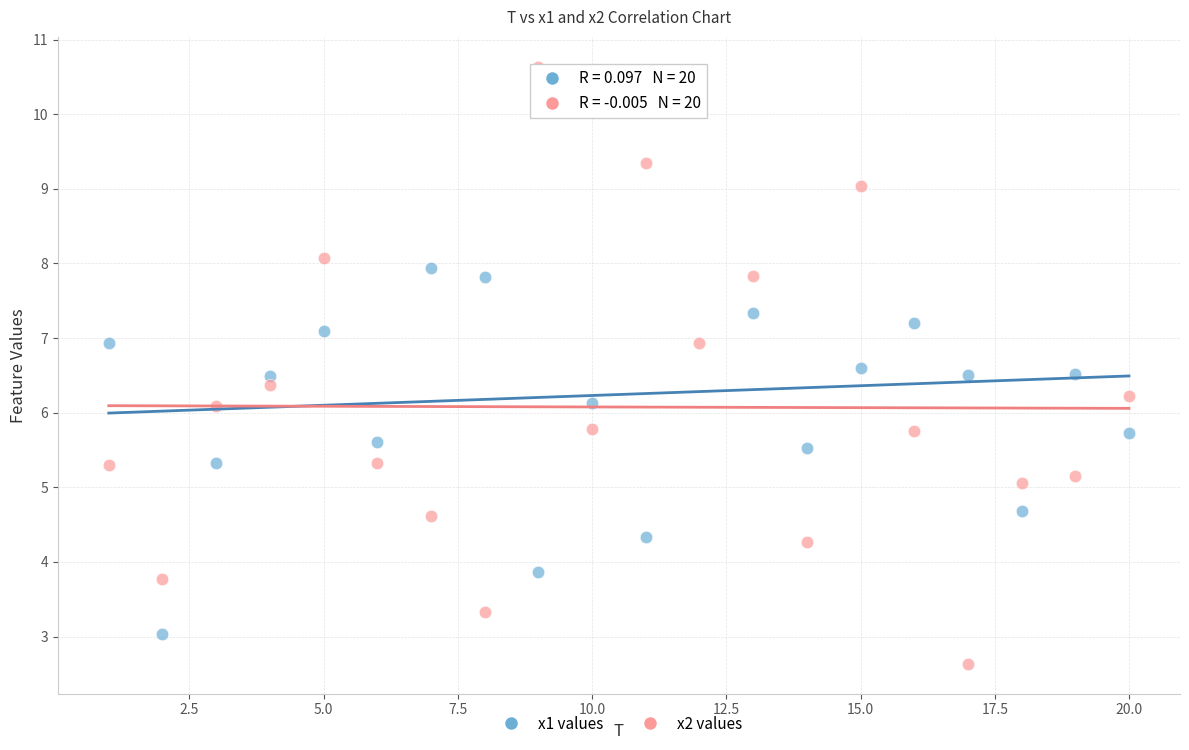

Which series reaches the minimum Y coordinate?

x2 values